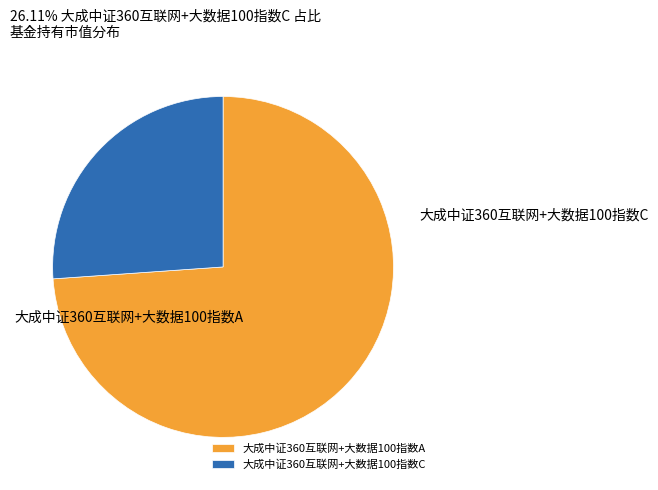

Which has a higher value, 大成中证360互联网+大数据100指数A or 大成中证360互联网+大数据100指数C?

大成中证360互联网+大数据100指数A